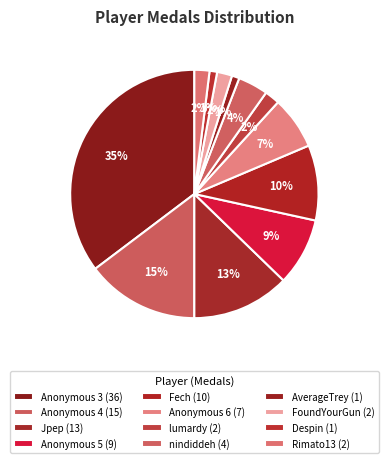

What is the largest slice in the pie chart?

Anonymous 3